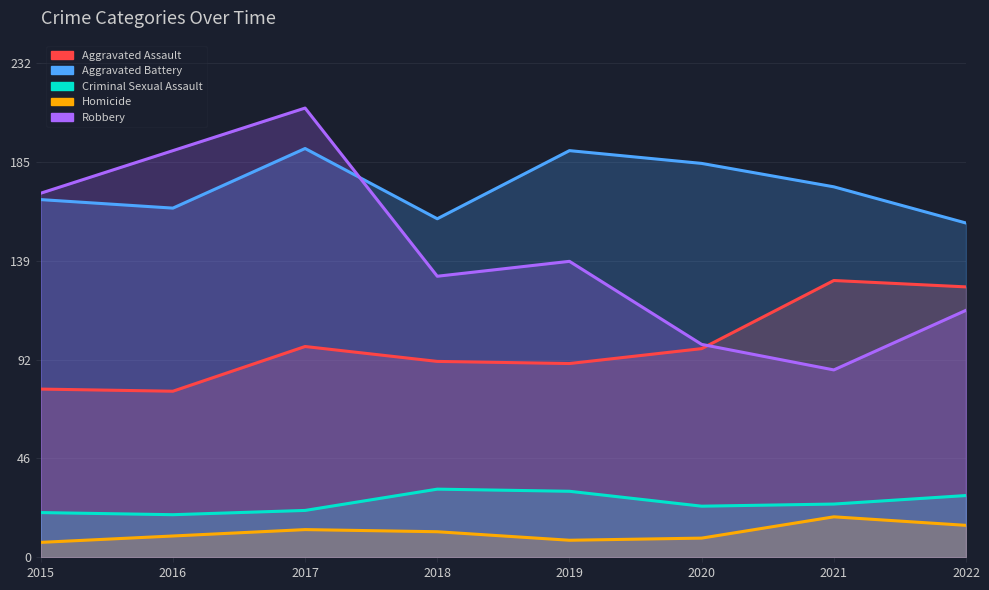

What is the difference between the maximum and minimum values in the Aggravated Assault series?

52